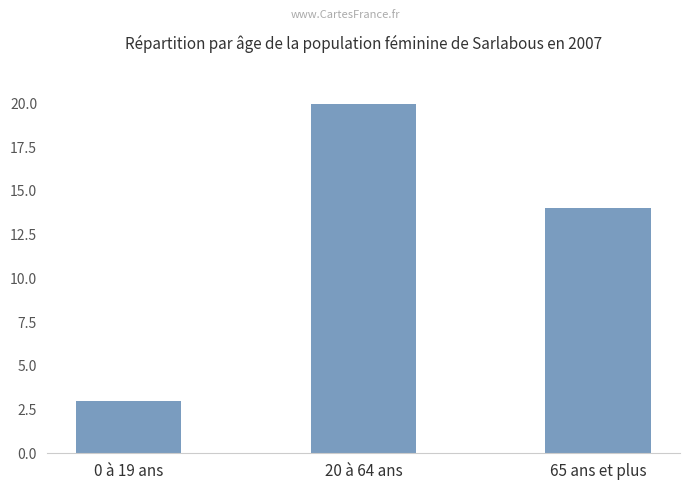

What position from the left is 20 à 64 ans?

2